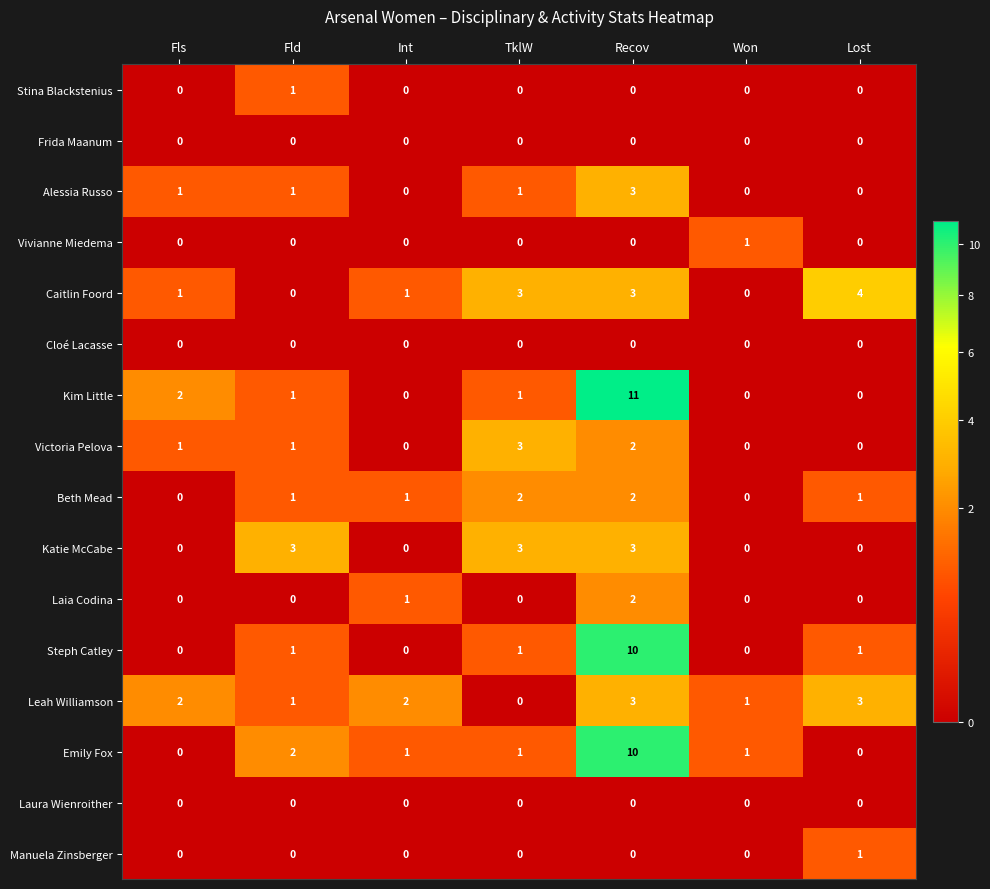

True or false: Frida Maanum has a value of 0 at Int.

True